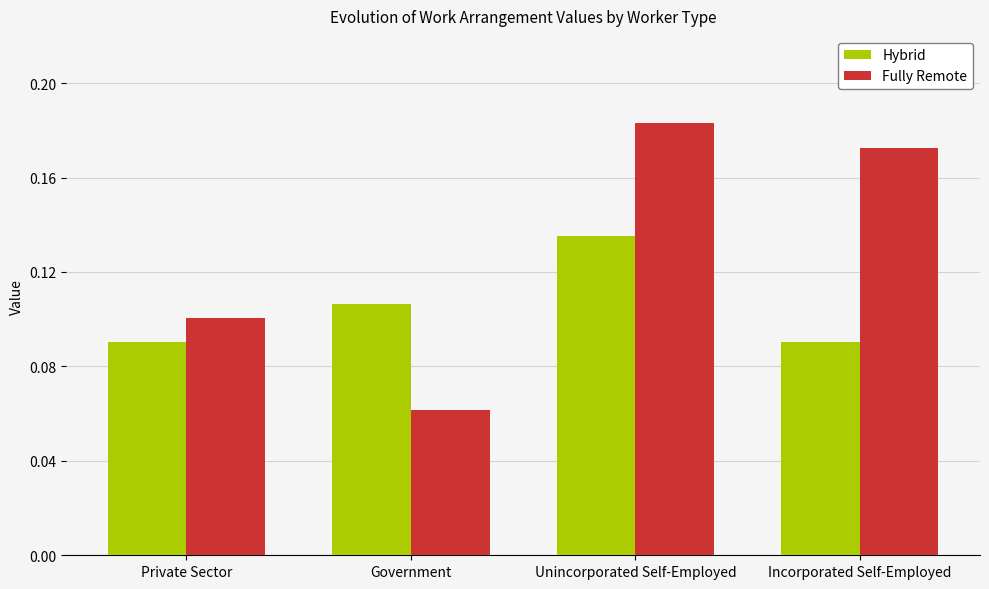

What is the sum of all Fully Remote values?

0.5